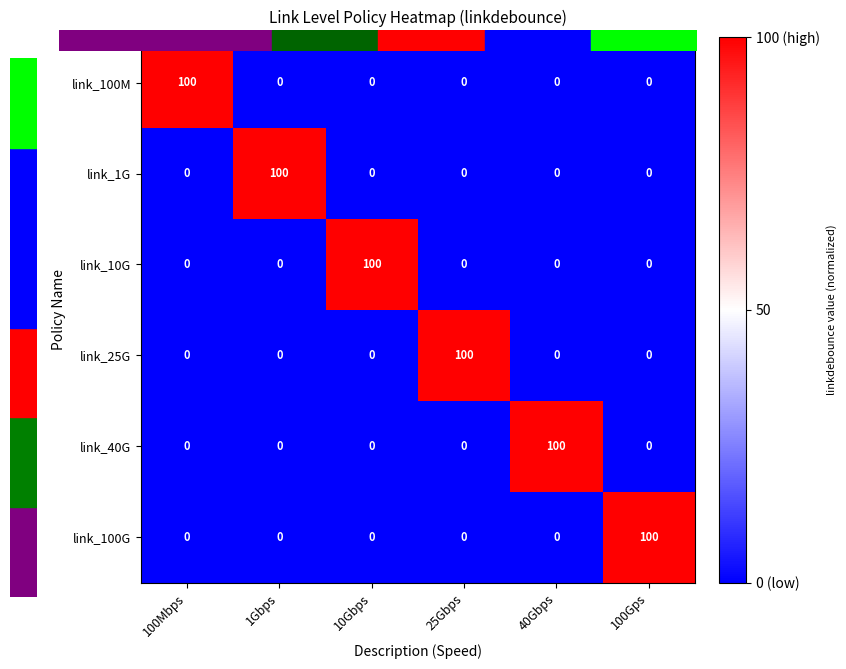

Is it true that link_25G equals -62 at 100Mbps?

False